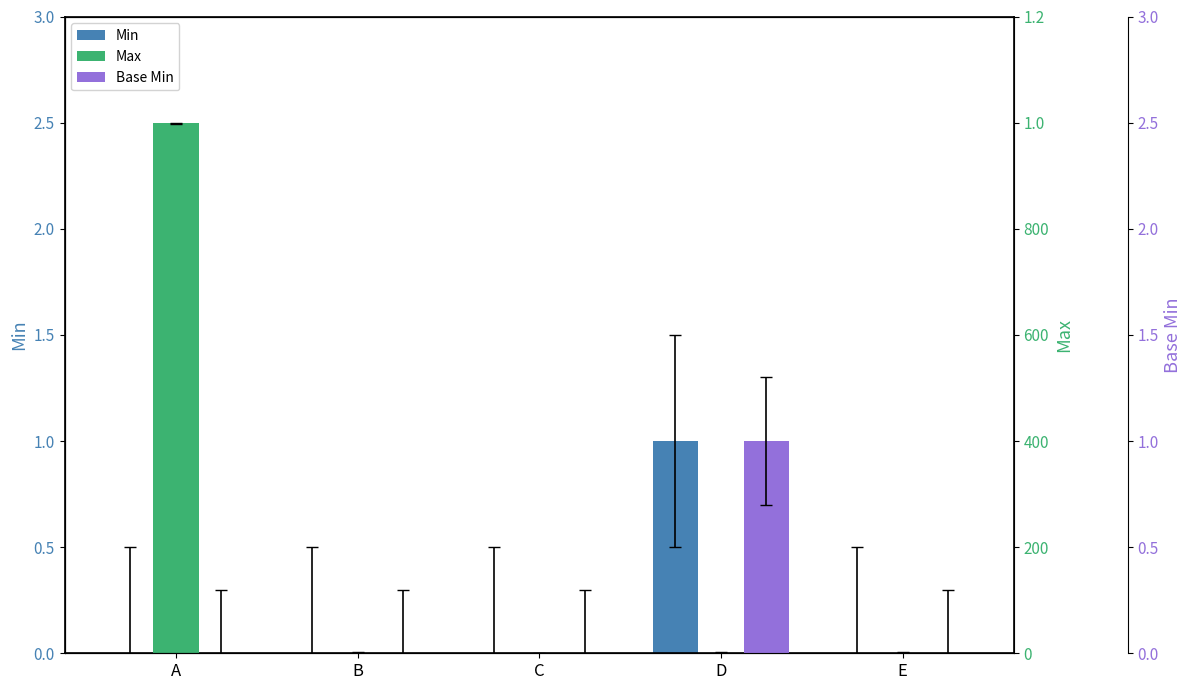

Are the bars horizontal?

No